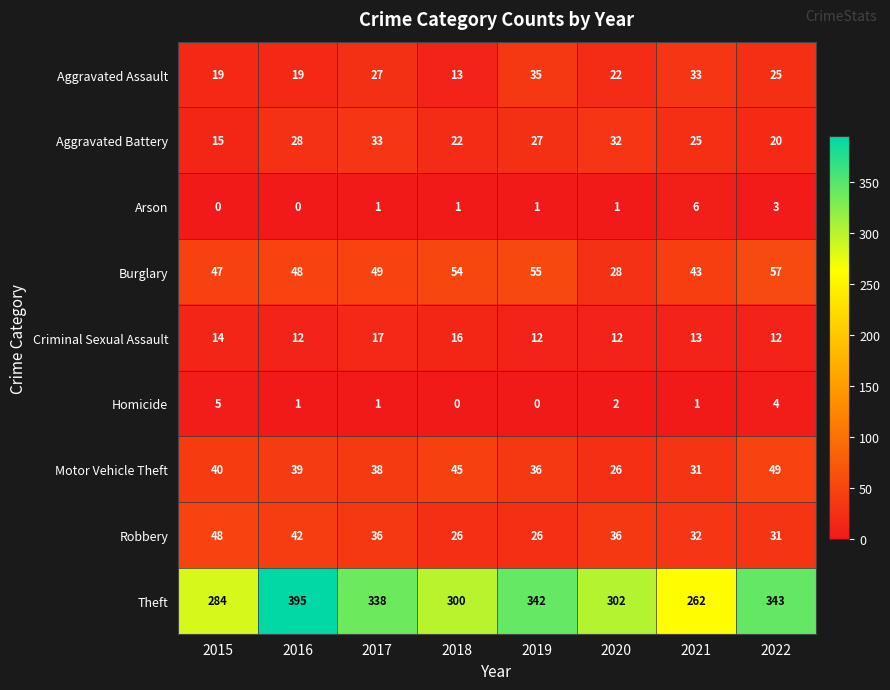

What is the difference between the maximum and minimum values in the Criminal Sexual Assault series?

5